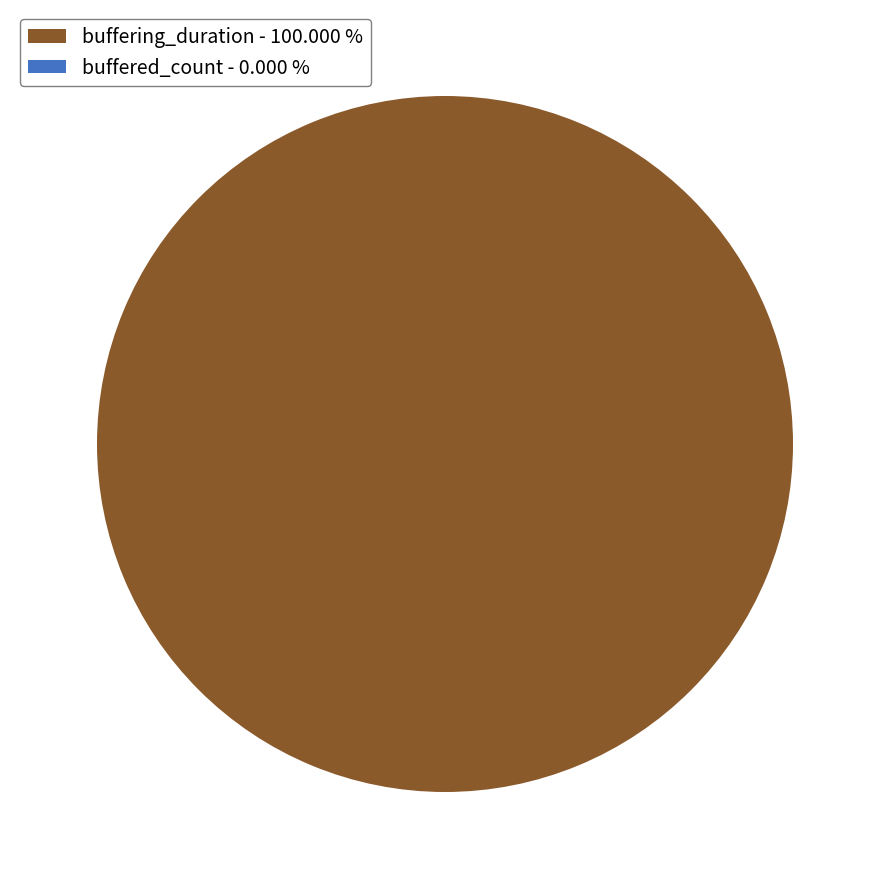

To the nearest percent, what percentage of the pie is buffering_duration?

100%